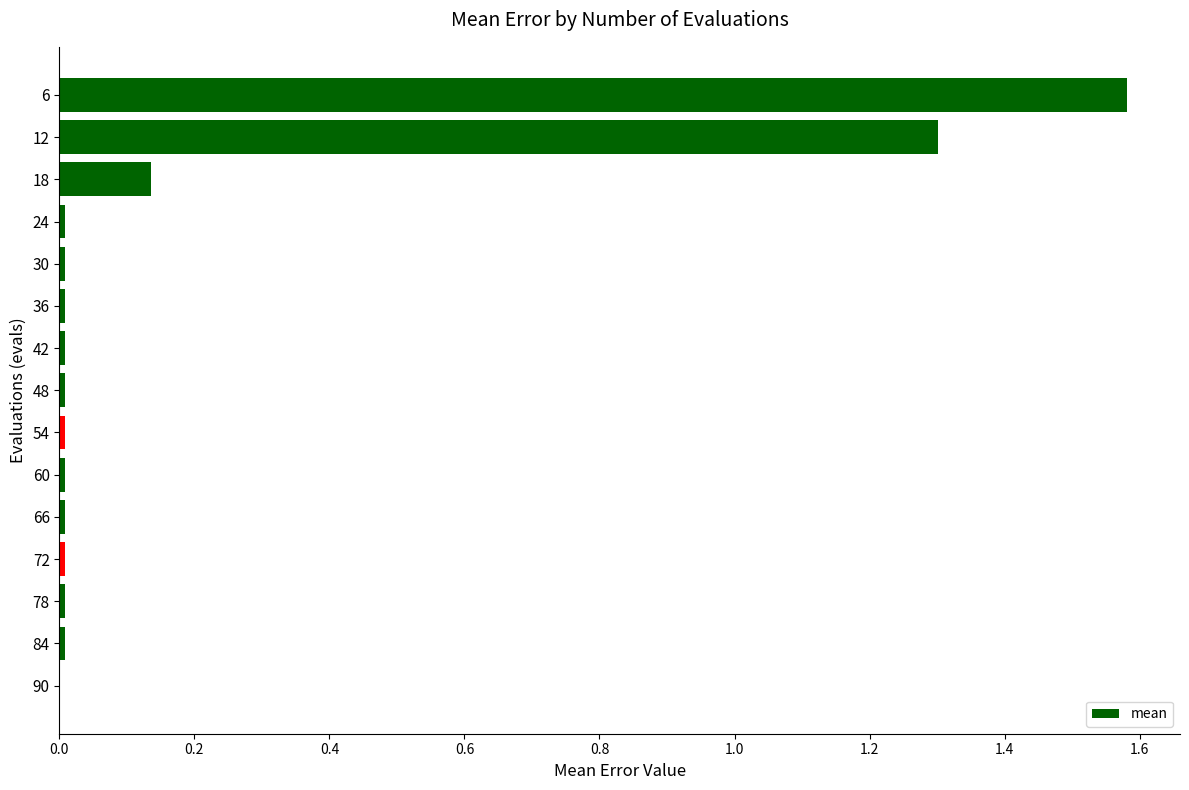

The value at 12 is 1.7. True or false?

False